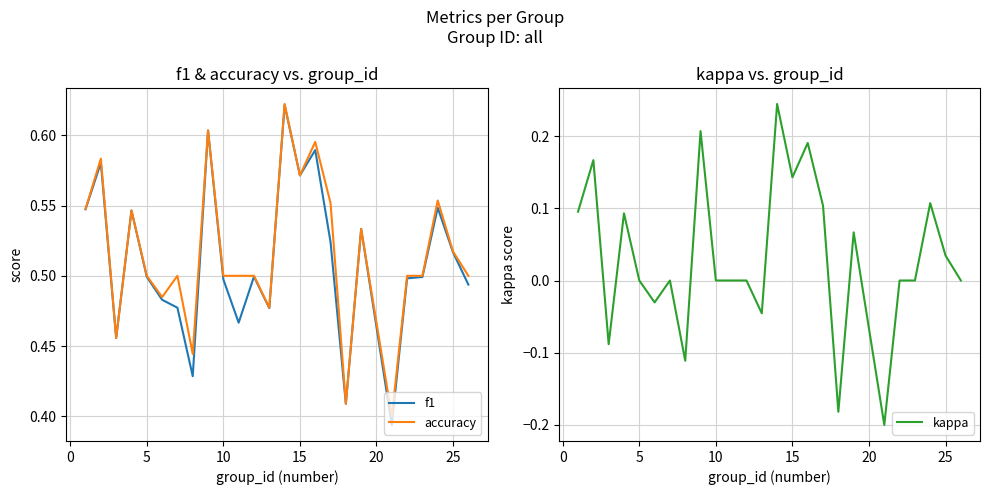

What is the greatest value displayed?

0.6